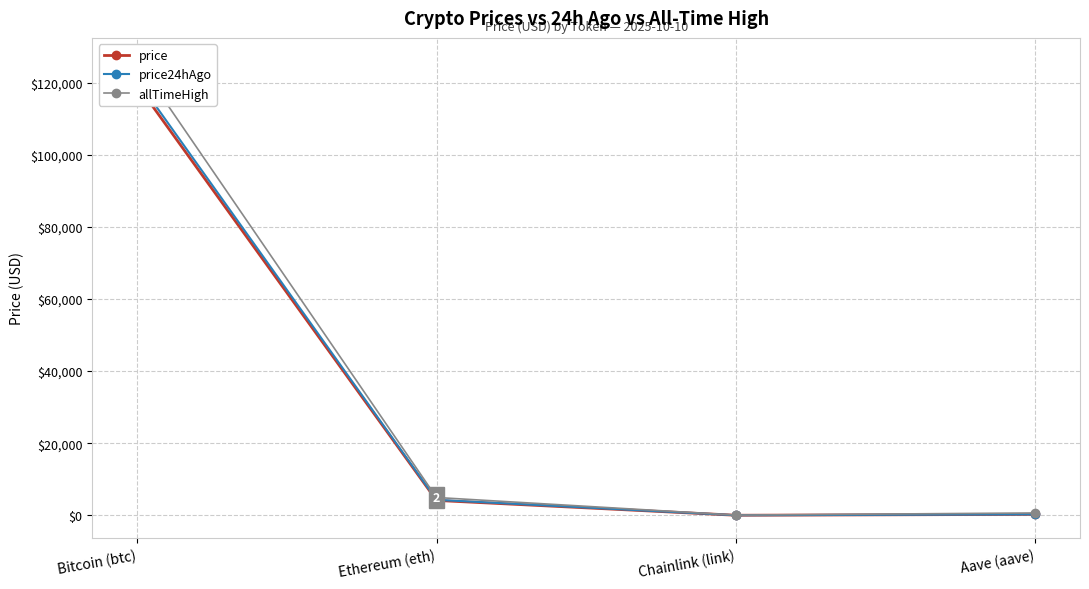

True or false: price24hAgo has a value of 21.5 at Chainlink (link).

True